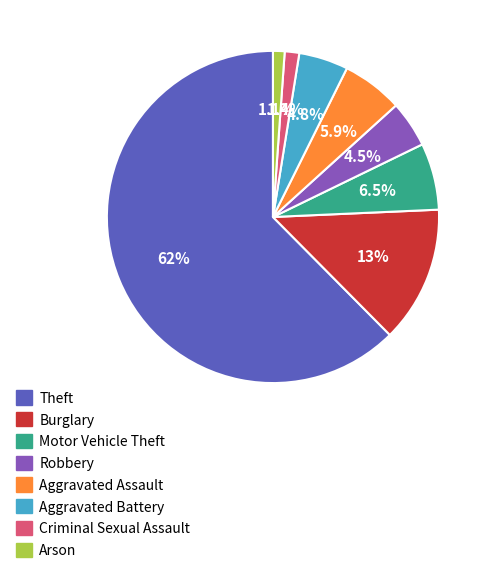

Which category has the biggest portion of the pie?

Theft